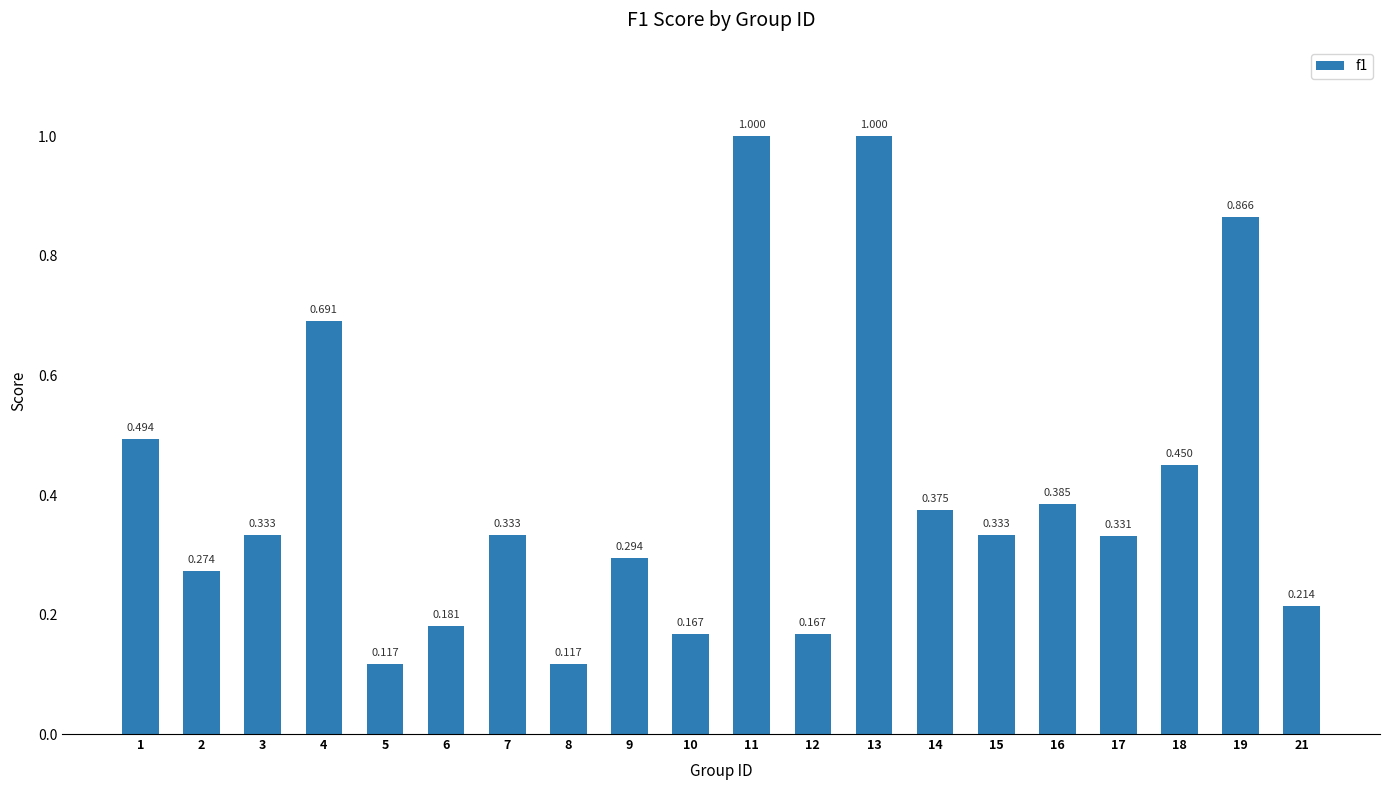

What is the sum of the values at 16 and 14?

0.8